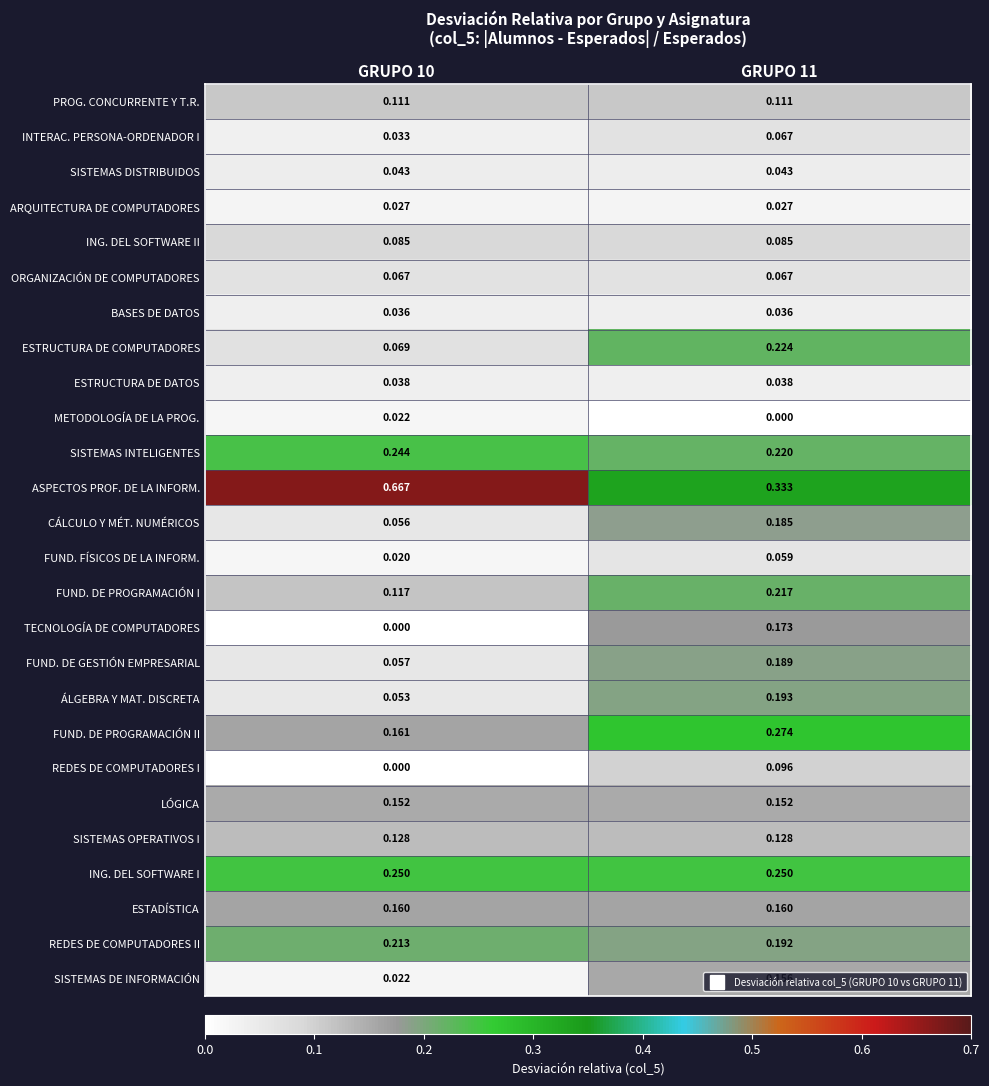

Which series has the widest spread of values?

ASPECTOS PROF. DE LA INFORM.